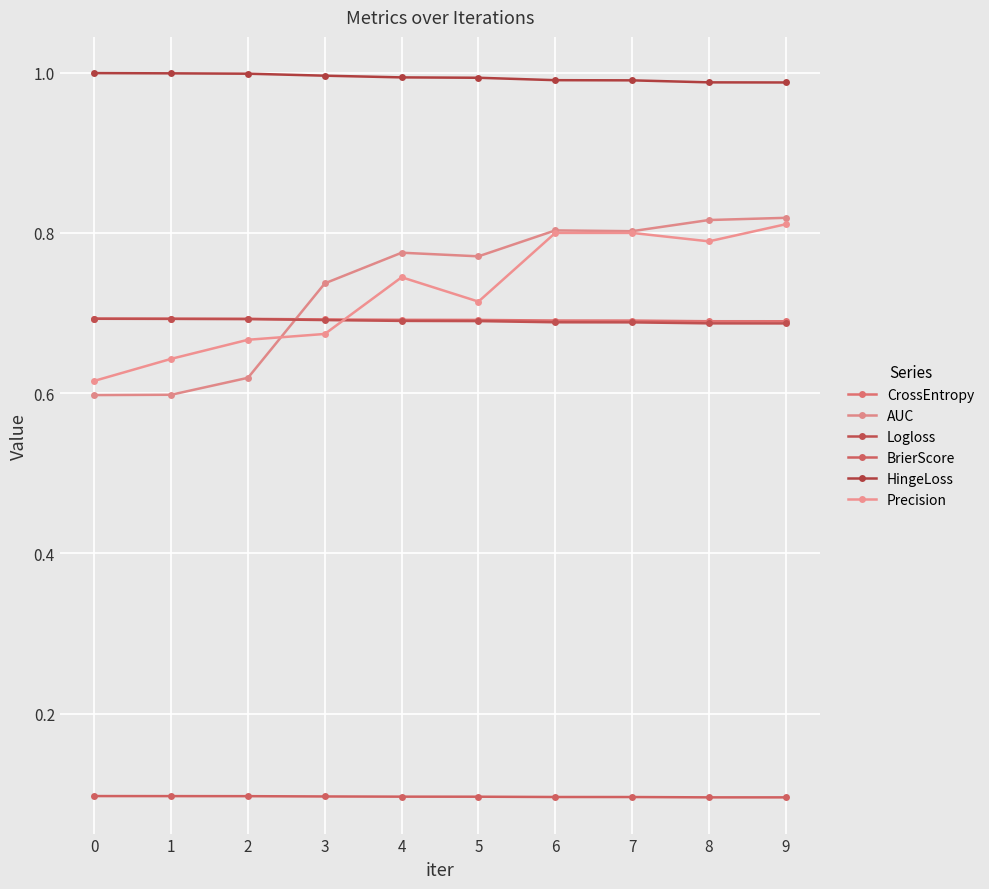

List the series in order of their peak value, highest first.

HingeLoss, AUC, Precision, CrossEntropy, Logloss, BrierScore